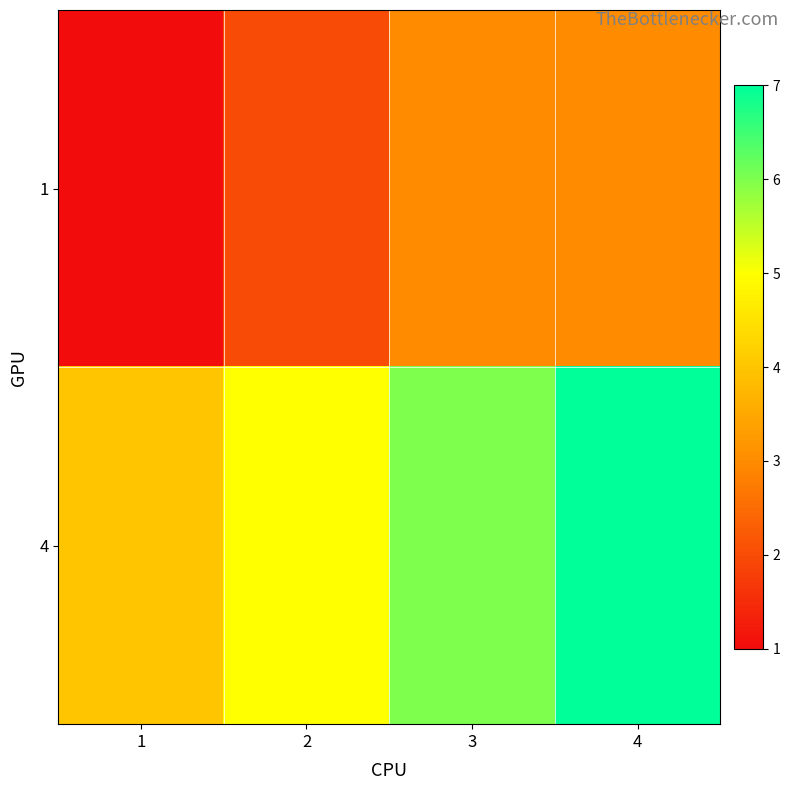

Reading left to right, list all the values displayed in this chart.

1: 1=1	2=2	3=3	4=3
4: 1=4	2=5	3=6	4=7